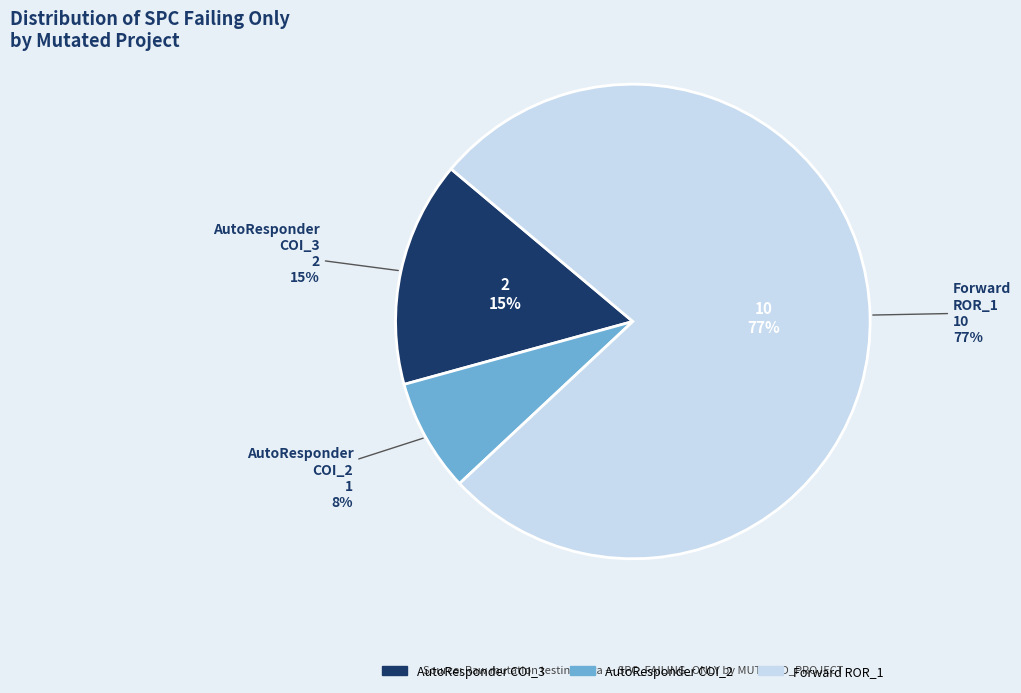

To the nearest percent, what portion does Forward.EmailSystem.Client.ROR_1 represent?

77%